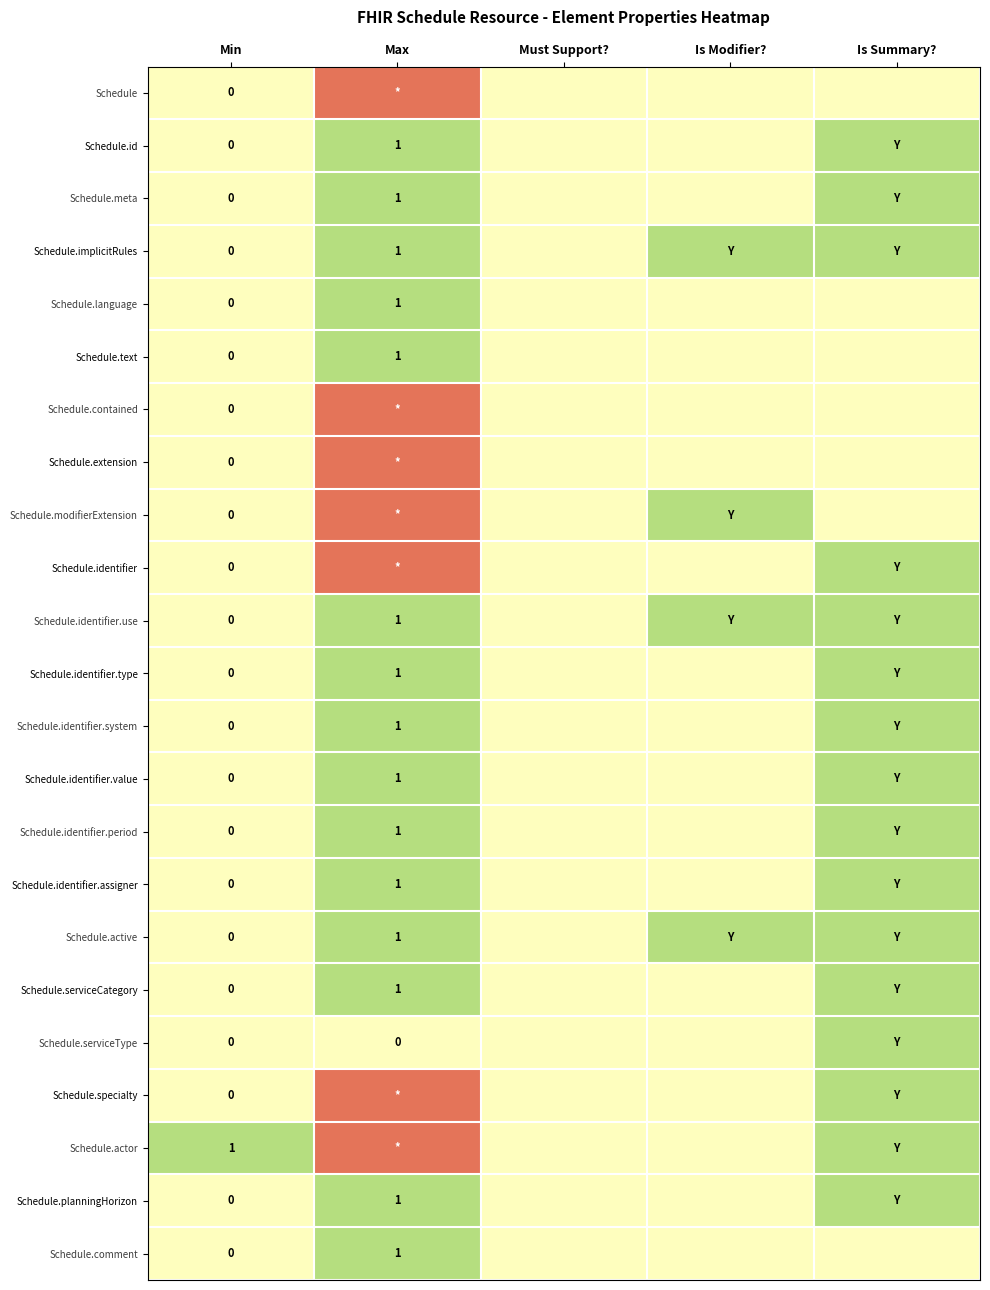

Which label corresponds to the largest value in the chart?

Max